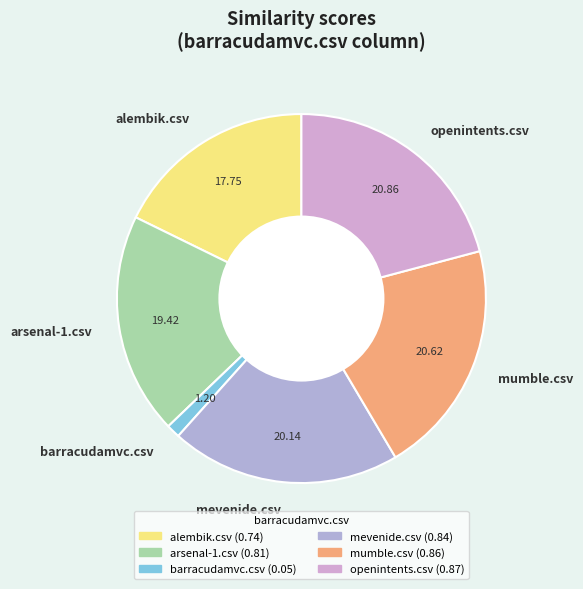

What is the smallest slice in the pie chart?

barracudamvc.csv